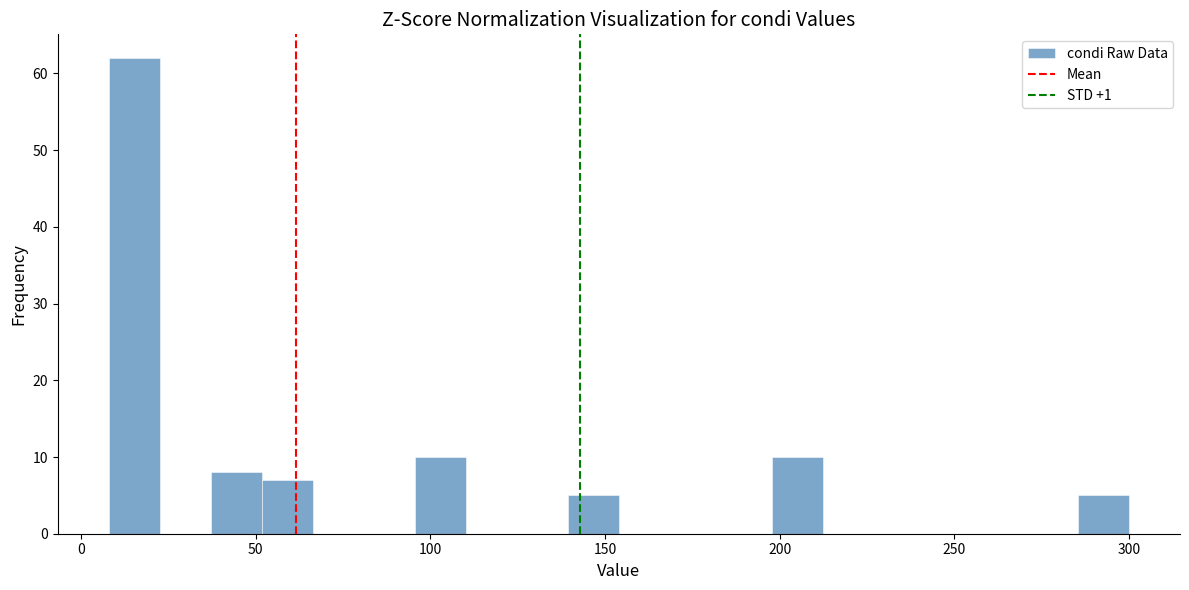

Around what value on the x-axis is the tallest bar? Give the approximate position of its centre, as read against the axis.

15